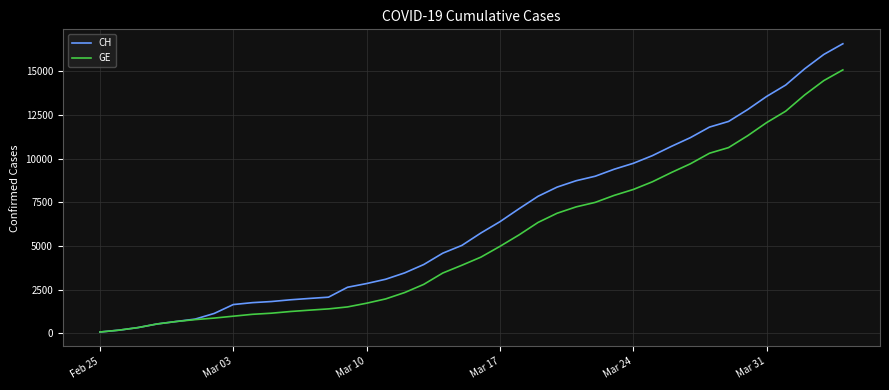

What is the average value of the CH series?

6427